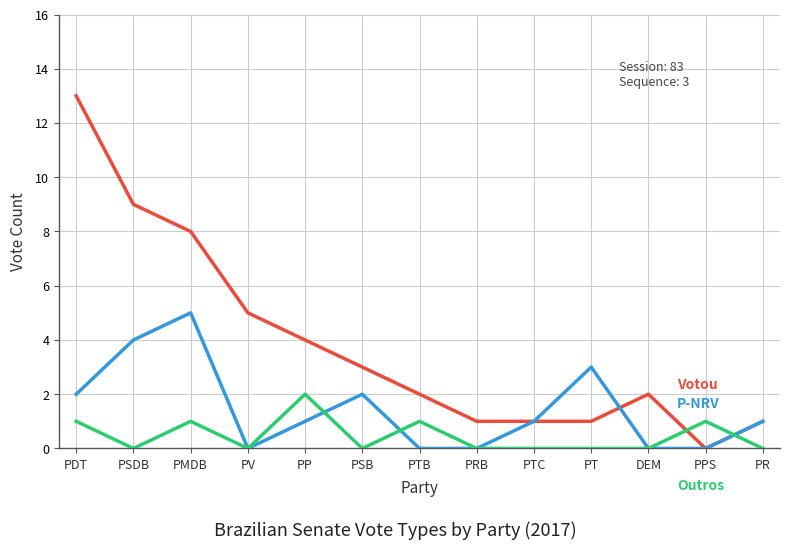

What is the total value across all series at PMDB?

14